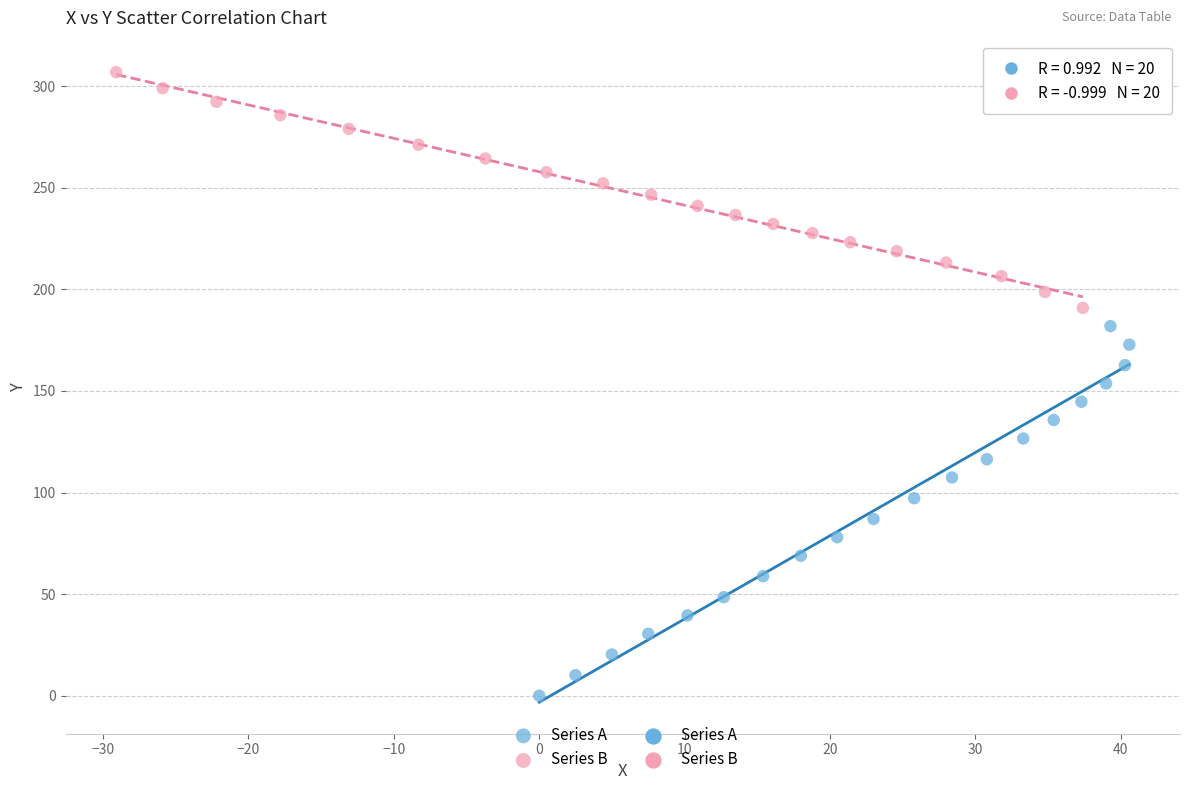

Which series contains the highest Y value?

Series B